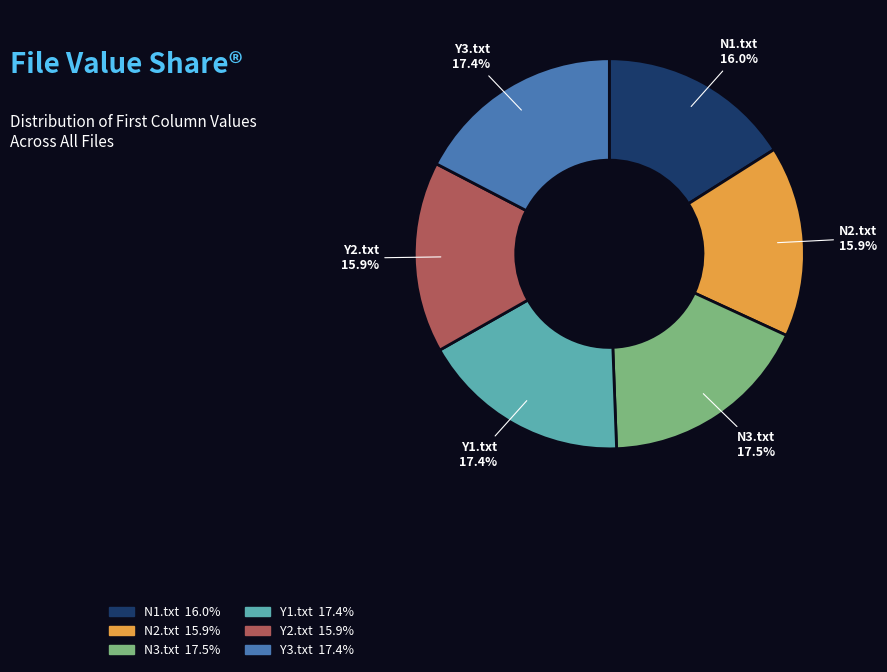

To the nearest percent, what is the difference between the largest and smallest slice percentages?

2%